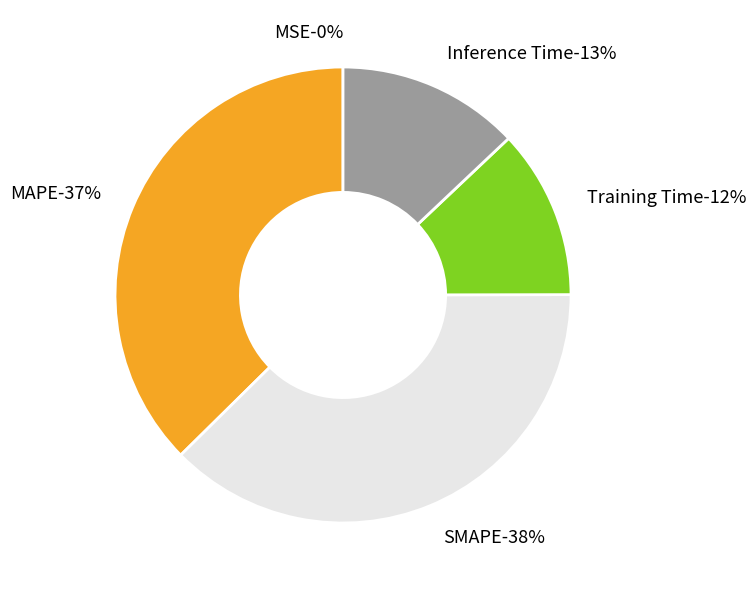

To the nearest percent, what portion does Inference Time represent?

13%